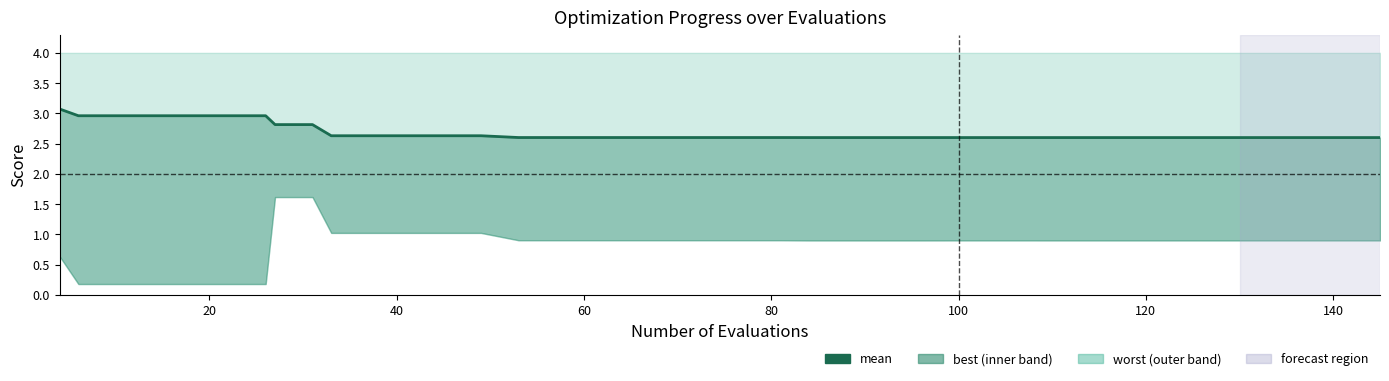

What is the average value?

2.7